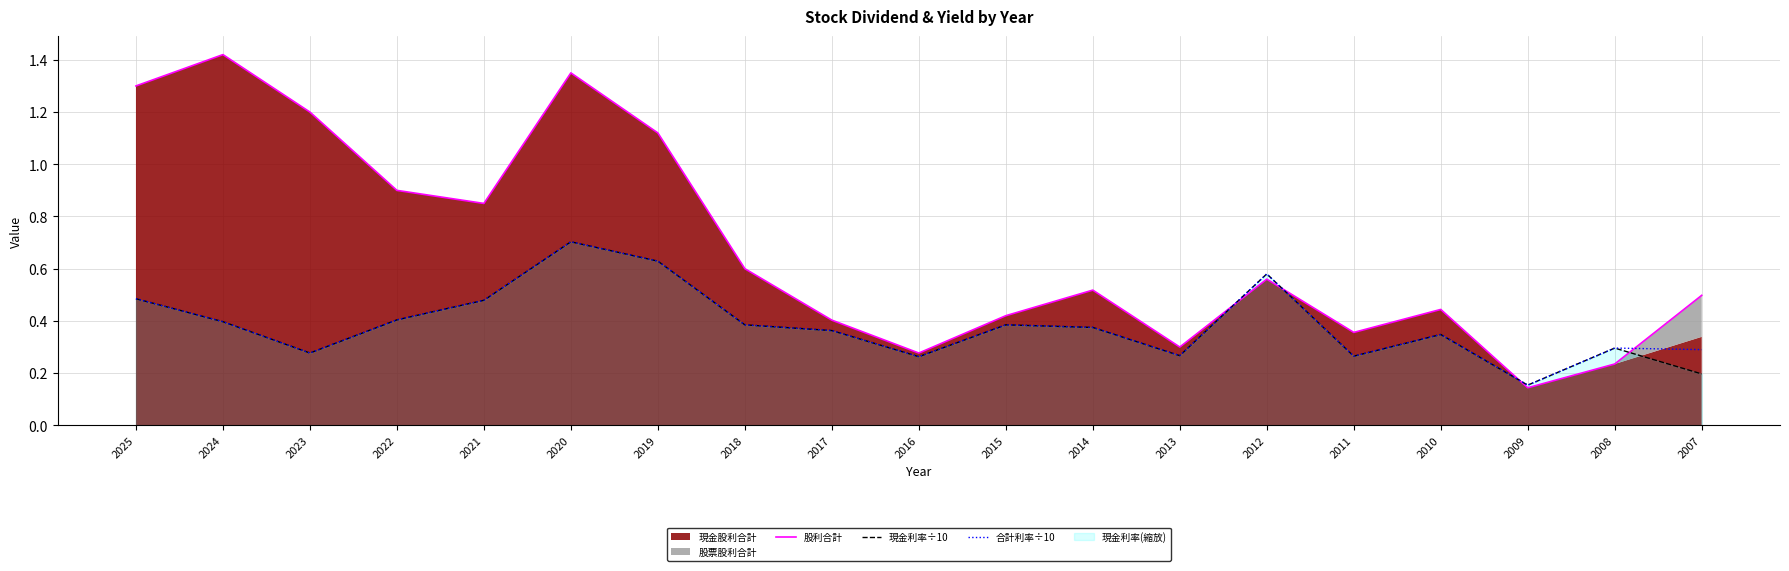

What is the value of the 股利合計 point at the 14th from the left?

0.6